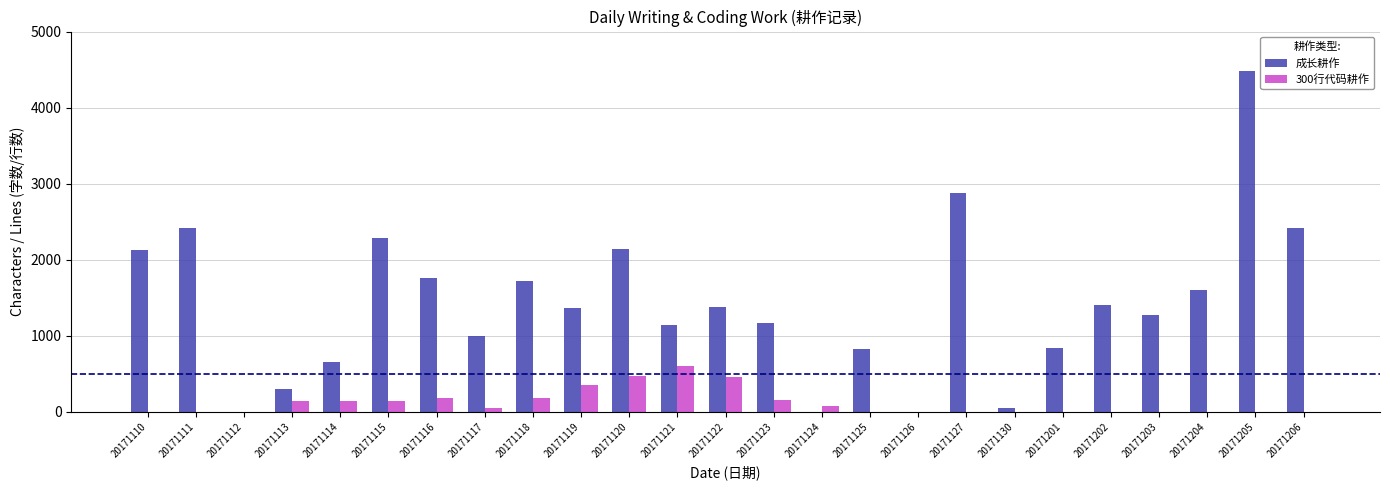

Which series changed the most between 20171127 and 20171202?

成长耕作